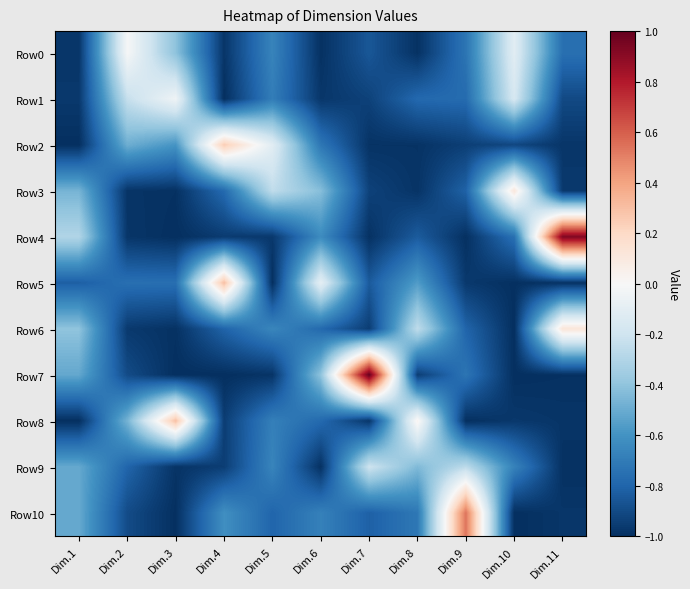

Reading right to left, list all the values displayed in this chart.

Row0: Dim.11=-0.8	Dim.10=-0.1	Dim.9=-0.7	Dim.8=-1.0	Dim.7=-0.9	Dim.6=-1.0	Dim.5=-0.7	Dim.4=-1.0	Dim.3=-0.4	Dim.2=-0.0	Dim.1=-1.0
Row1: Dim.11=-0.9	Dim.10=-0.2	Dim.9=-0.8	Dim.8=-0.8	Dim.7=-0.9	Dim.6=-1.0	Dim.5=-0.7	Dim.4=-1.0	Dim.3=-0.0	Dim.2=-0.2	Dim.1=-1.0
Row2: Dim.11=-1.0	Dim.10=-0.9	Dim.9=-0.9	Dim.8=-1.0	Dim.7=-1.0	Dim.6=-0.7	Dim.5=-0.1	Dim.4=0.3	Dim.3=-0.6	Dim.2=-0.5	Dim.1=-1.0
Row3: Dim.11=-1.0	Dim.10=0.1	Dim.9=-0.8	Dim.8=-1.0	Dim.7=-0.9	Dim.6=-0.4	Dim.5=-0.3	Dim.4=-0.8	Dim.3=-1.0	Dim.2=-1.0	Dim.1=-0.5
Row4: Dim.11=0.9	Dim.10=-0.8	Dim.9=-1.0	Dim.8=-0.8	Dim.7=-1.0	Dim.6=-0.6	Dim.5=-1.0	Dim.4=-1.0	Dim.3=-1.0	Dim.2=-1.0	Dim.1=-0.3
Row5: Dim.11=-1.0	Dim.10=-1.0	Dim.9=-1.0	Dim.8=-0.6	Dim.7=-0.8	Dim.6=-0.1	Dim.5=-1.0	Dim.4=0.3	Dim.3=-0.8	Dim.2=-0.8	Dim.1=-0.8
Row6: Dim.11=0.1	Dim.10=-1.0	Dim.9=-0.8	Dim.8=-0.3	Dim.7=-0.9	Dim.6=-0.8	Dim.5=-0.7	Dim.4=-0.8	Dim.3=-1.0	Dim.2=-1.0	Dim.1=-0.4
Row7: Dim.11=-1.0	Dim.10=-1.0	Dim.9=-0.7	Dim.8=-0.9	Dim.7=1.0	Dim.6=-0.4	Dim.5=-1.0	Dim.4=-1.0	Dim.3=-1.0	Dim.2=-0.9	Dim.1=-0.5
Row8: Dim.11=-1.0	Dim.10=-1.0	Dim.9=-1.0	Dim.8=0.0	Dim.7=-1.0	Dim.6=-0.8	Dim.5=-0.7	Dim.4=-0.9	Dim.3=0.3	Dim.2=-0.5	Dim.1=-1.0
Row9: Dim.11=-1.0	Dim.10=-0.7	Dim.9=-0.3	Dim.8=-0.4	Dim.7=-0.2	Dim.6=-1.0	Dim.5=-0.7	Dim.4=-0.9	Dim.3=-1.0	Dim.2=-0.8	Dim.1=-0.5
Row10: Dim.11=-1.0	Dim.10=-1.0	Dim.9=0.5	Dim.8=-0.7	Dim.7=-0.8	Dim.6=-0.7	Dim.5=-0.8	Dim.4=-0.6	Dim.3=-1.0	Dim.2=-0.9	Dim.1=-0.5